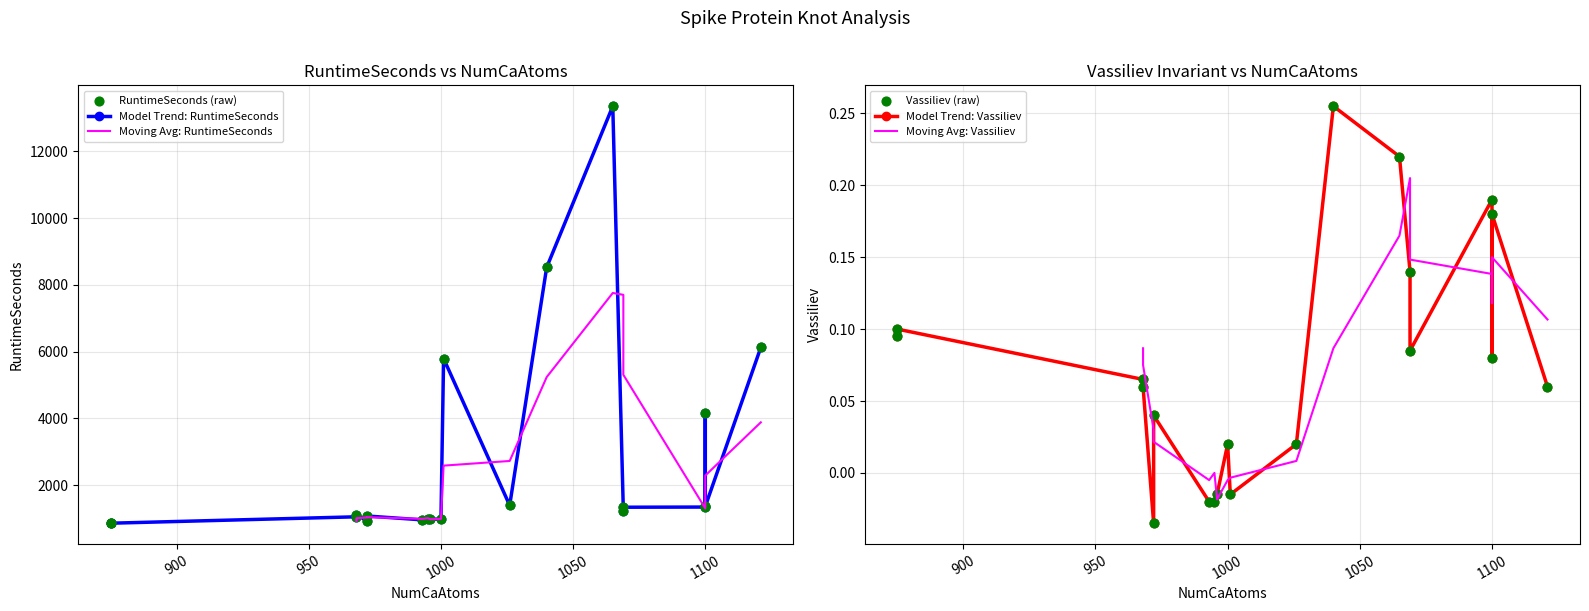

Is the value of Vassiliev at 1065 greater than the value of RuntimeSeconds at 1100?

No